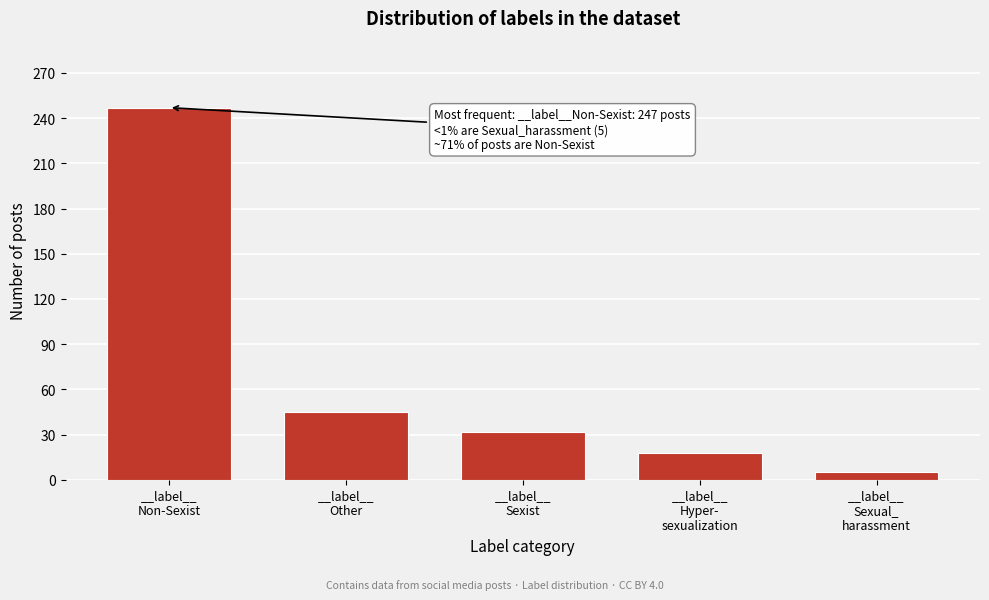

Reading left to right, transcribe all the data shown in this chart.

247	45	32	18	5